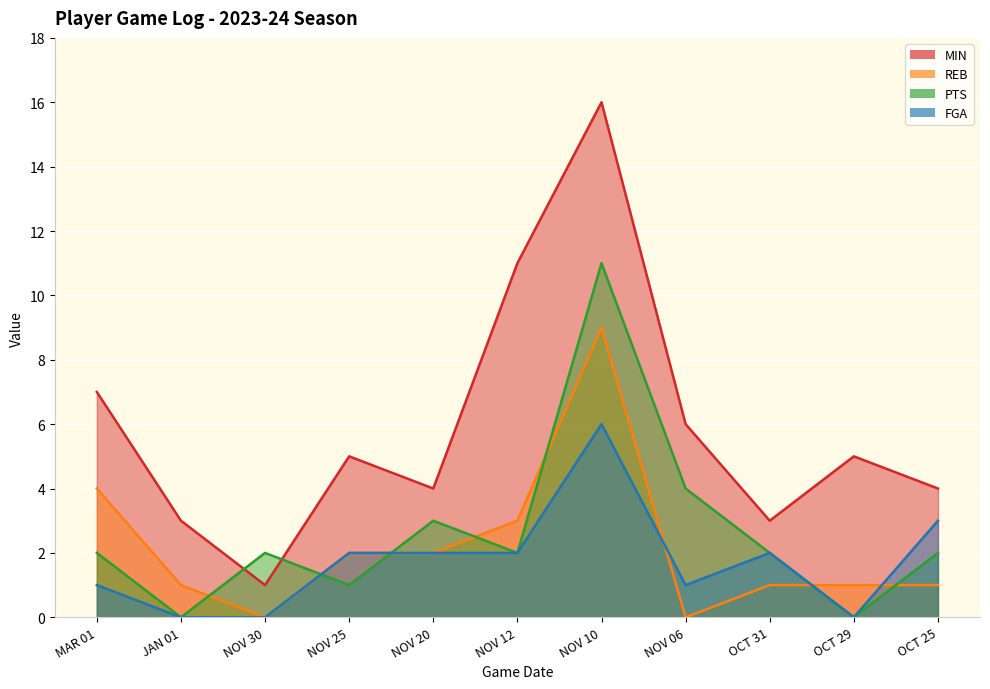

How many series are shown in this chart?

4